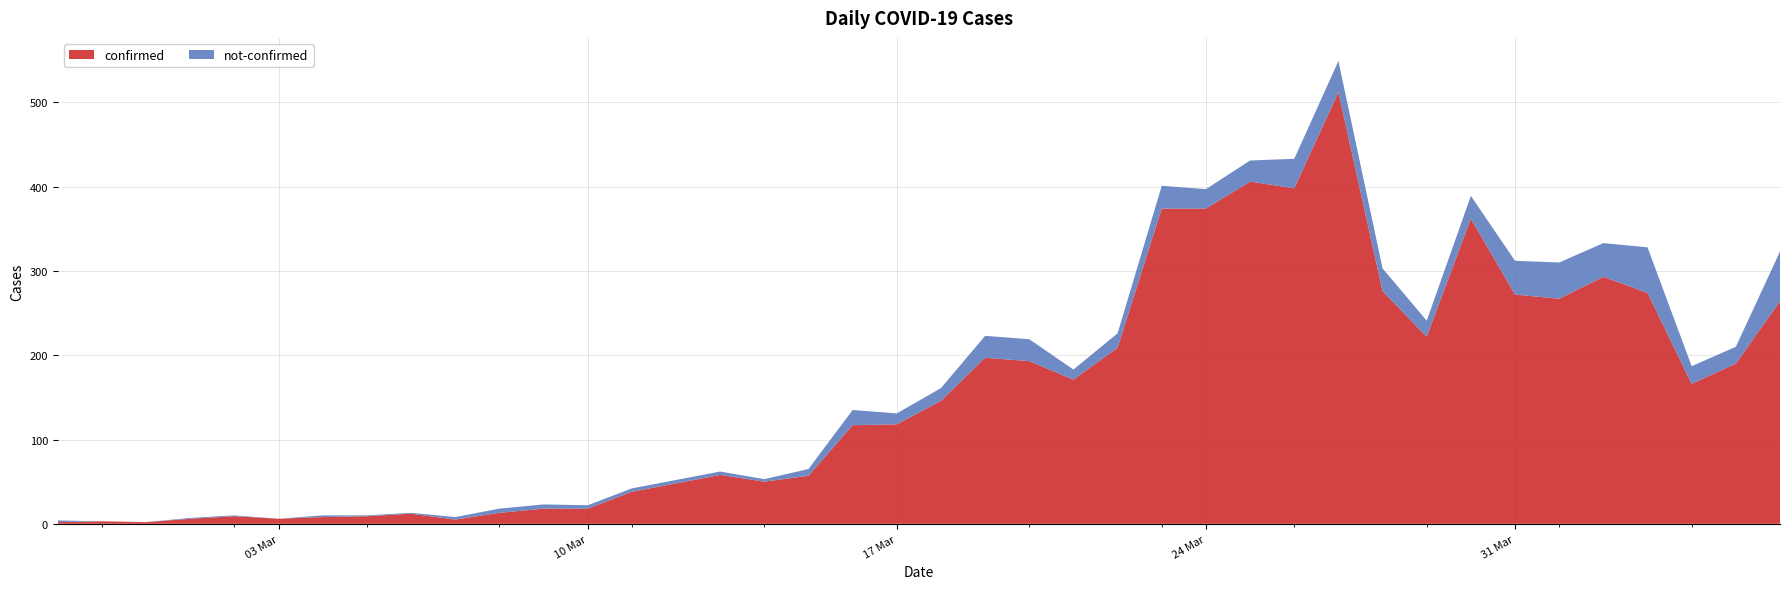

Reading left to right, what are all the values shown in this chart?

confirmed: 2020-02-27=2	2020-02-28=3	2020-02-29=2	2020-03-01=6	2020-03-02=9	2020-03-03=6	2020-03-04=8	2020-03-05=9	2020-03-06=12	2020-03-07=5	2020-03-08=13	2020-03-09=18	2020-03-10=18	2020-03-11=38	2020-03-12=48	2020-03-13=58	2020-03-14=50	2020-03-15=57	2020-03-16=117	2020-03-17=118	2020-03-18=146	2020-03-19=197	2020-03-20=193	2020-03-21=171	2020-03-22=209	2020-03-23=374	2020-03-24=374	2020-03-25=406	2020-03-26=398	2020-03-27=512	2020-03-28=276	2020-03-29=222	2020-03-30=362	2020-03-31=272	2020-04-01=267	2020-04-02=293	2020-04-03=274	2020-04-04=166	2020-04-05=190	2020-04-06=264
not-confirmed: 2020-02-27=2	2020-02-28=0	2020-02-29=0	2020-03-01=1	2020-03-02=1	2020-03-03=0	2020-03-04=2	2020-03-05=1	2020-03-06=1	2020-03-07=3	2020-03-08=5	2020-03-09=5	2020-03-10=4	2020-03-11=4	2020-03-12=4	2020-03-13=4	2020-03-14=3	2020-03-15=8	2020-03-16=18	2020-03-17=13	2020-03-18=15	2020-03-19=26	2020-03-20=26	2020-03-21=12	2020-03-22=17	2020-03-23=27	2020-03-24=23	2020-03-25=25	2020-03-26=35	2020-03-27=37	2020-03-28=27	2020-03-29=19	2020-03-30=27	2020-03-31=40	2020-04-01=43	2020-04-02=40	2020-04-03=54	2020-04-04=21	2020-04-05=20	2020-04-06=59